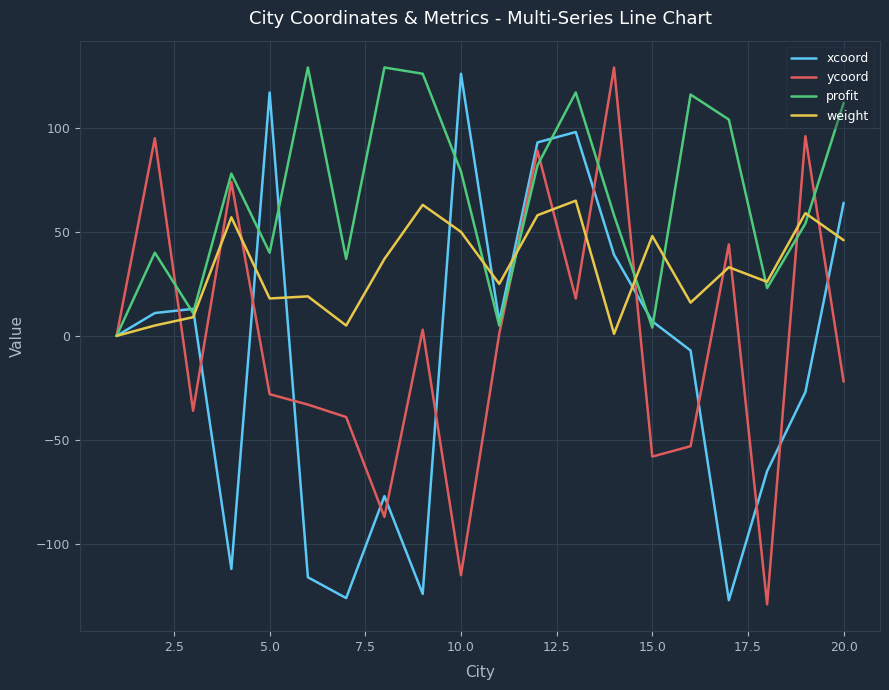

Count the number of data series in this chart.

4